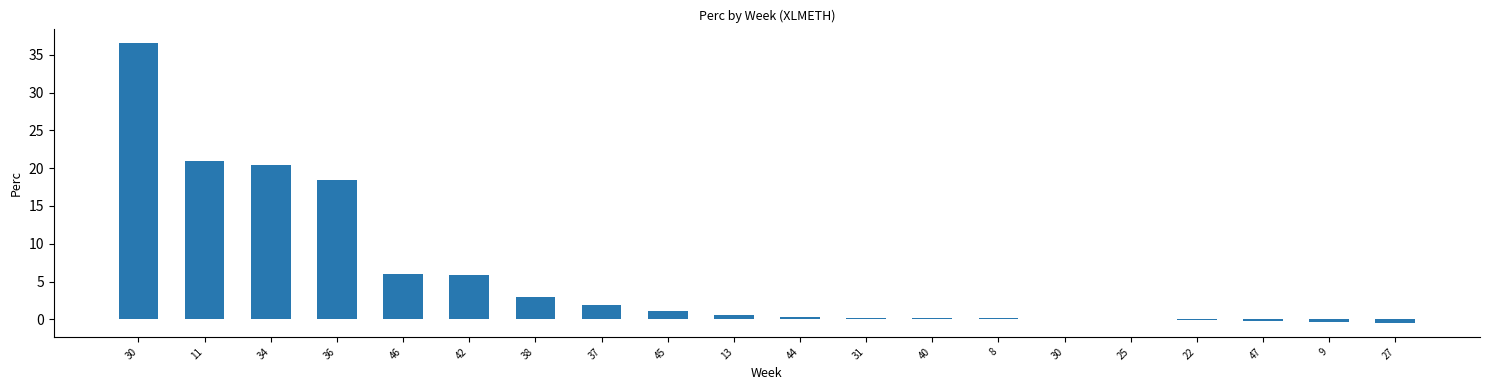

Are the bars horizontal?

No